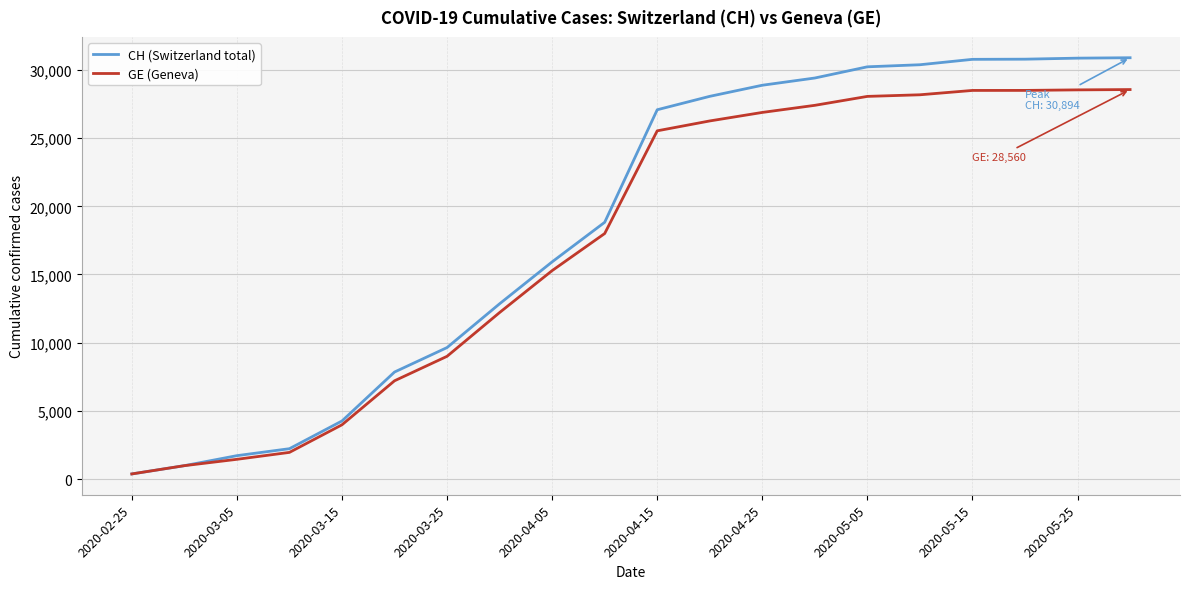

Which series has the largest range (max minus min)?

CH (Switzerland total)